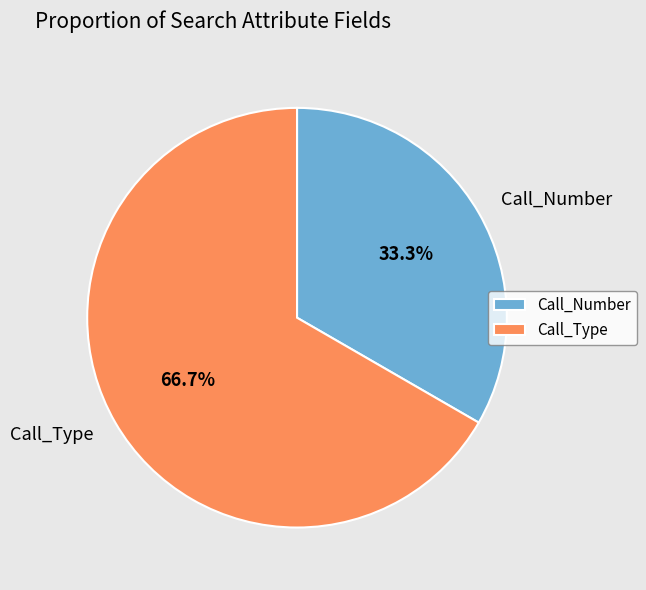

To the nearest percent, what percentage of the pie is Call_Number?

33%